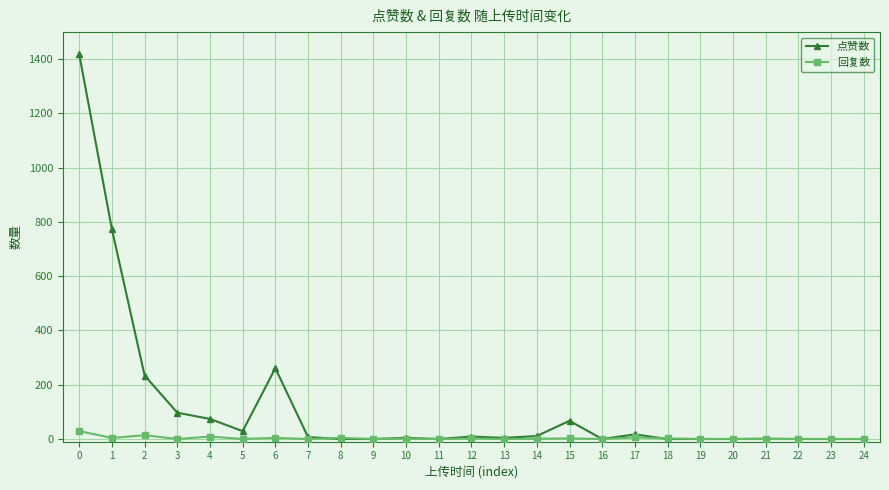

The value of 点赞数 at 15 is 67. True or false?

True